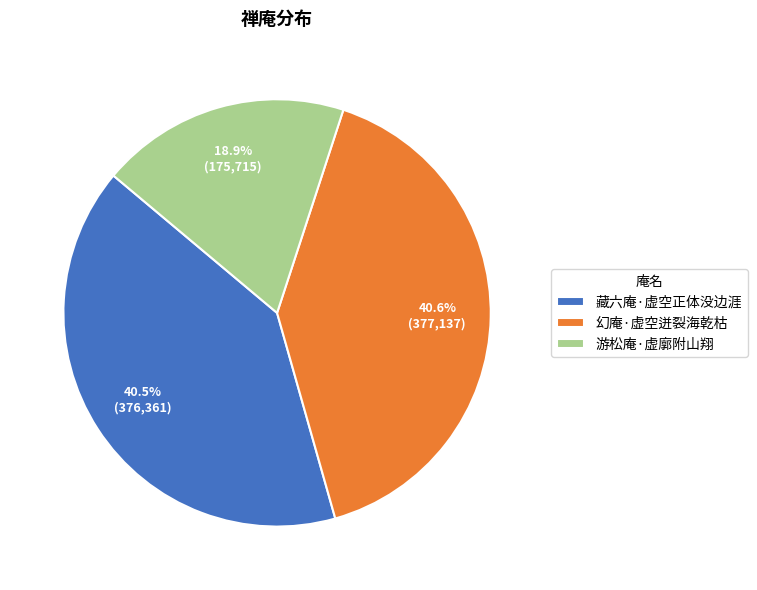

Does 幻庵·虚空迸裂海乾枯 represent more than half of the total?

No